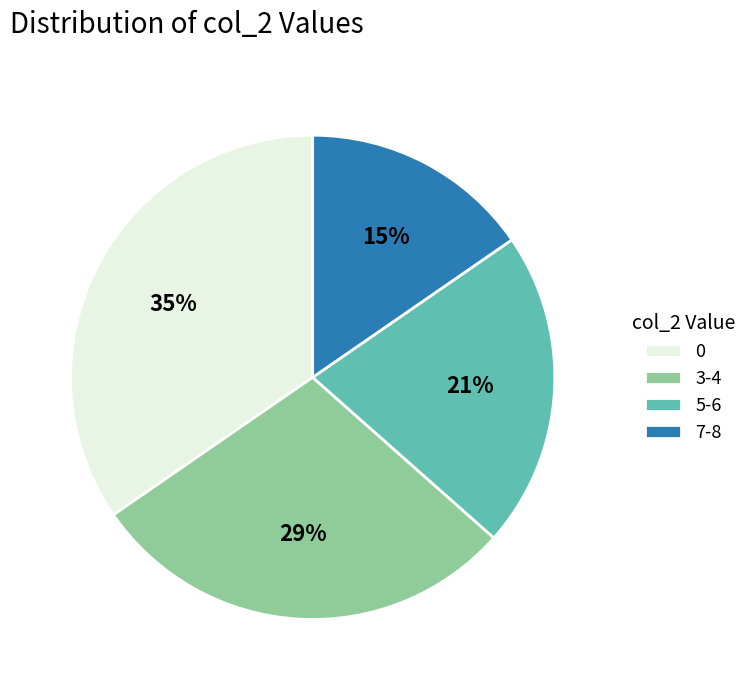

Is there a majority slice in this chart?

No